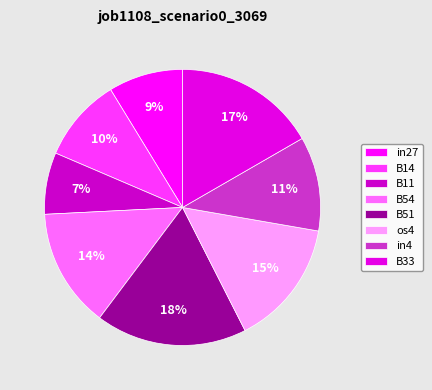

What percentage do B33 and in4 together represent?

27.7%